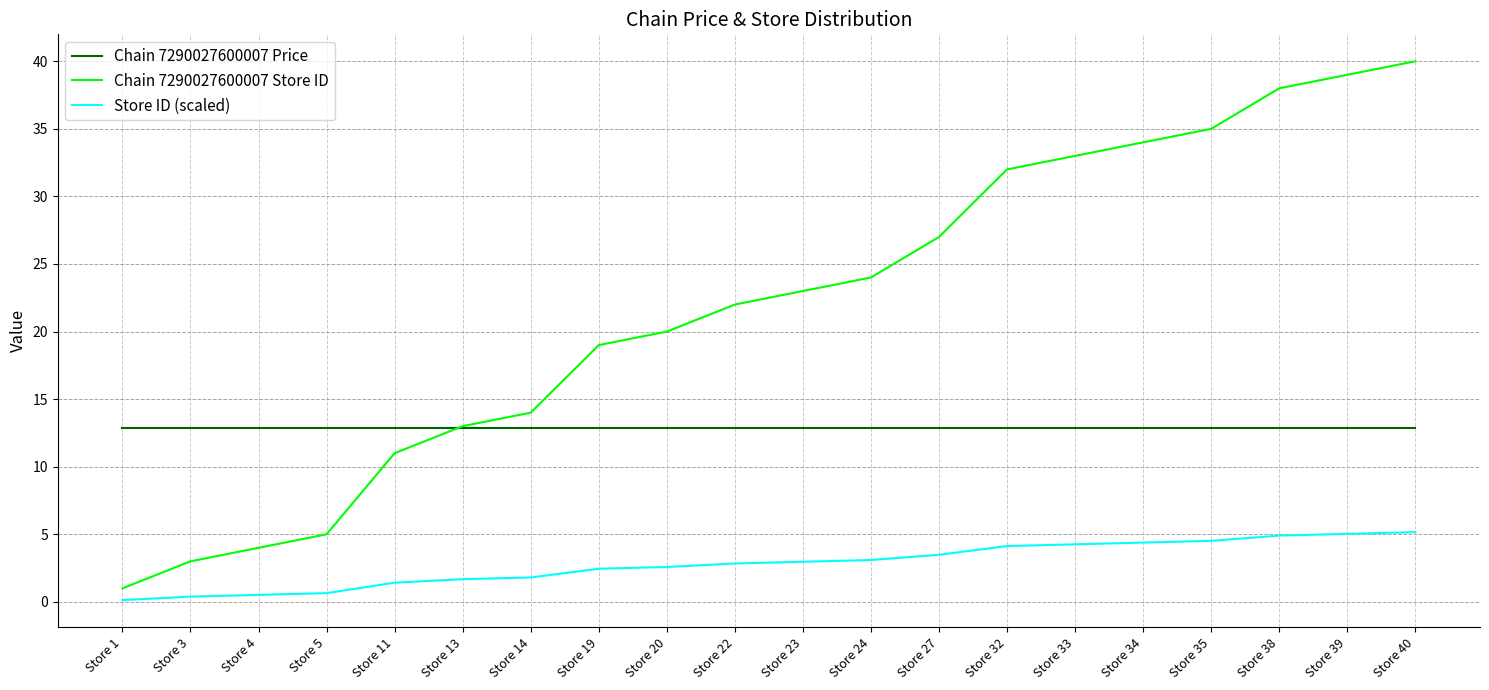

What is the maximum value for Store ID (scaled)?

5.2